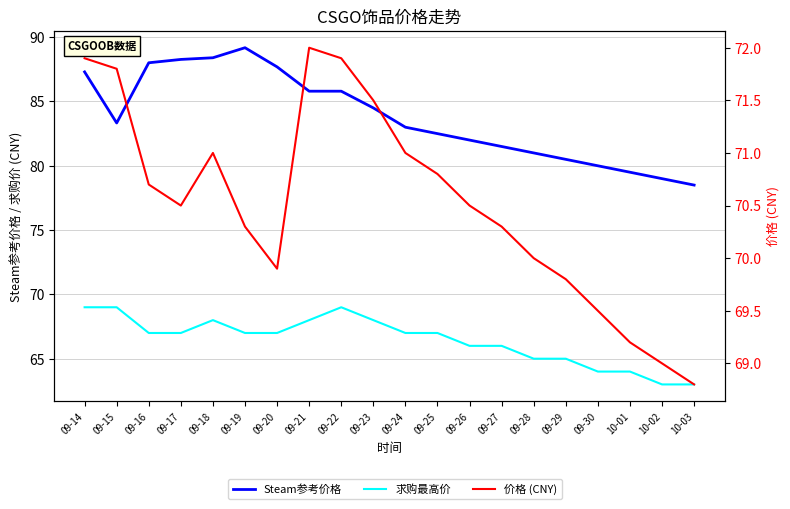

What are all the series names shown in the legend?

Steam参考价格, 求购最高价, 价格 (CNY)